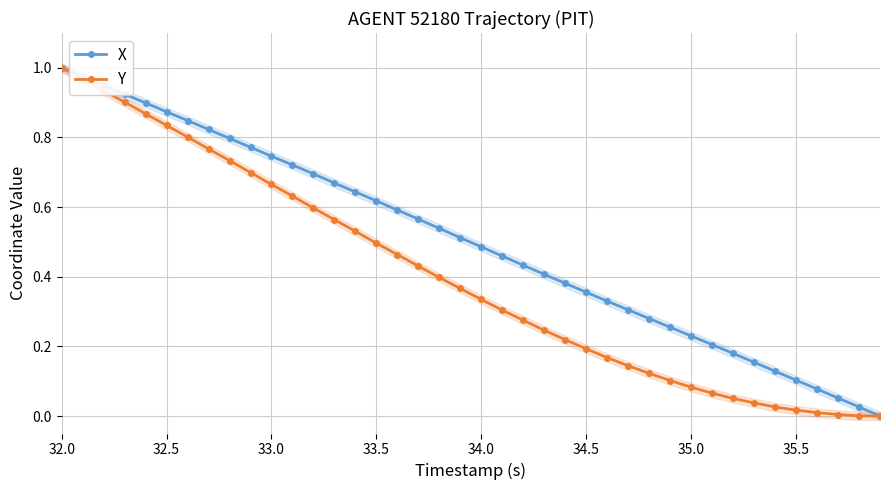

True or false: X has more than 1 points higher than both neighbors.

False